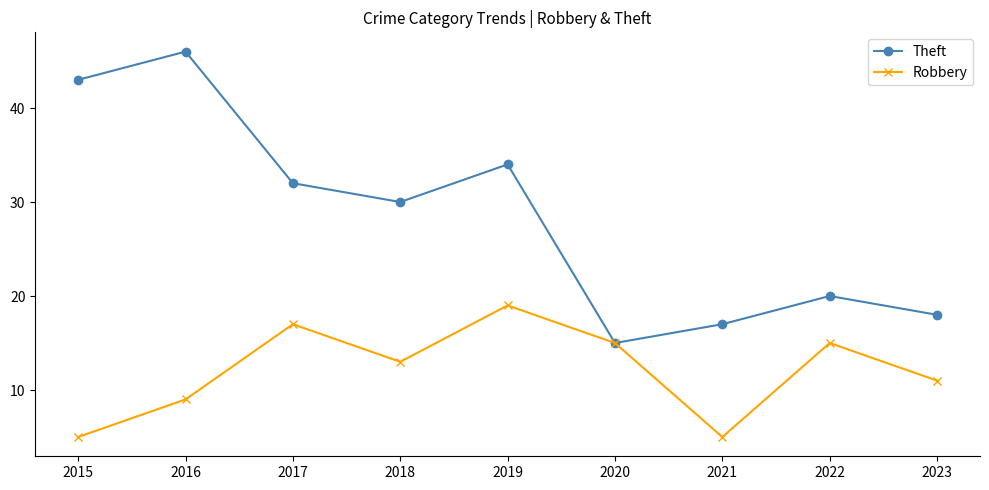

List the labels in order of Theft value, largest first.

2016, 2015, 2019, 2017, 2018, 2022, 2023, 2021, 2020